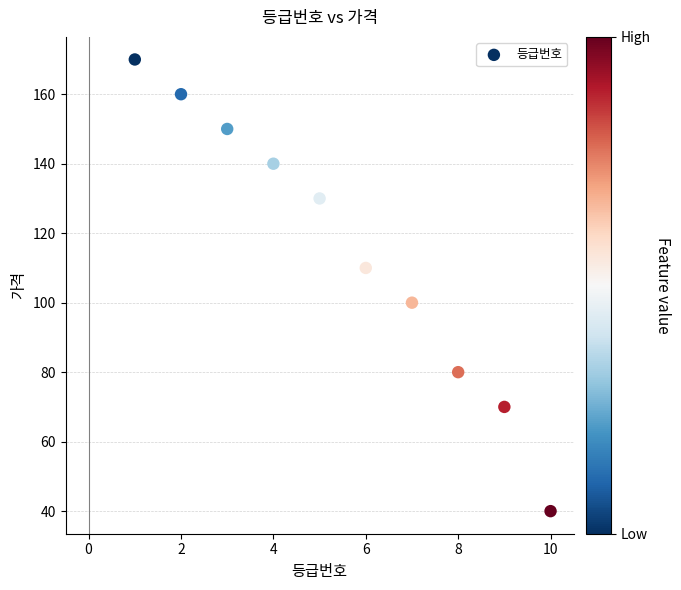

What is the average X value?

6